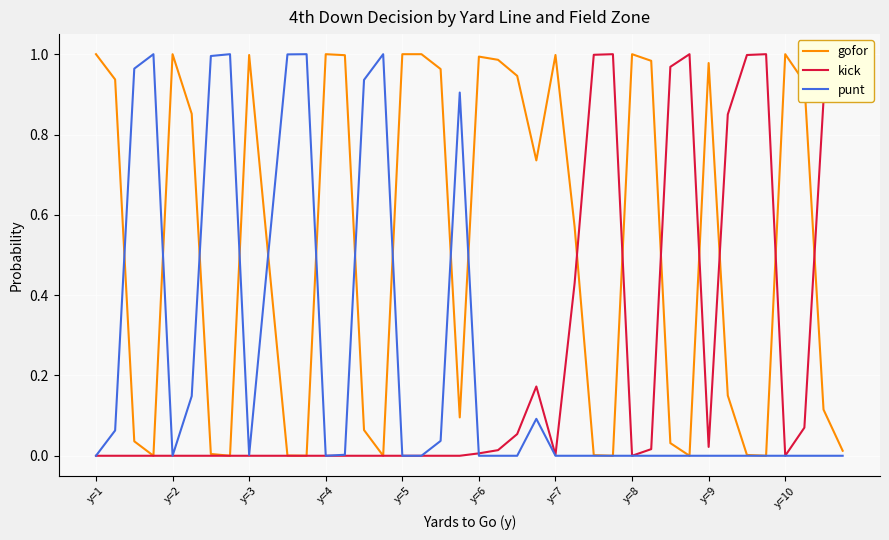

What are all the series names shown in the legend?

gofor, kick, punt